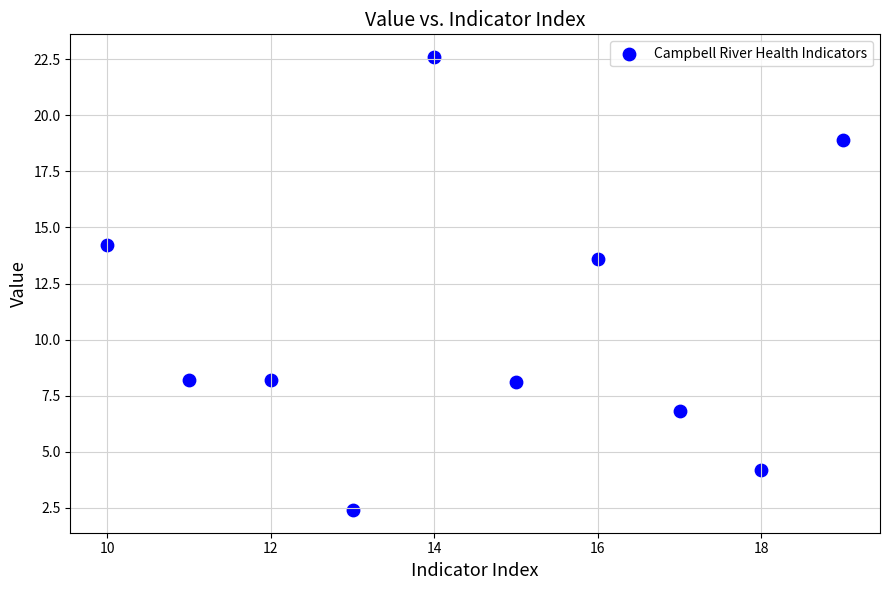

What Y value in the scatter plot is closest to 12?

13.6